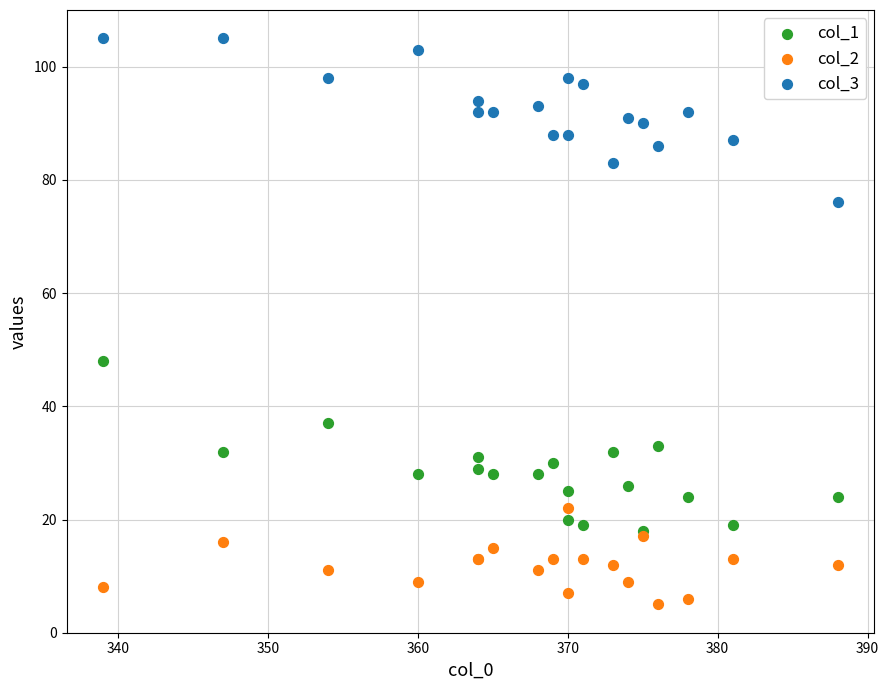

What are all the series names shown in the legend?

col_1, col_2, col_3